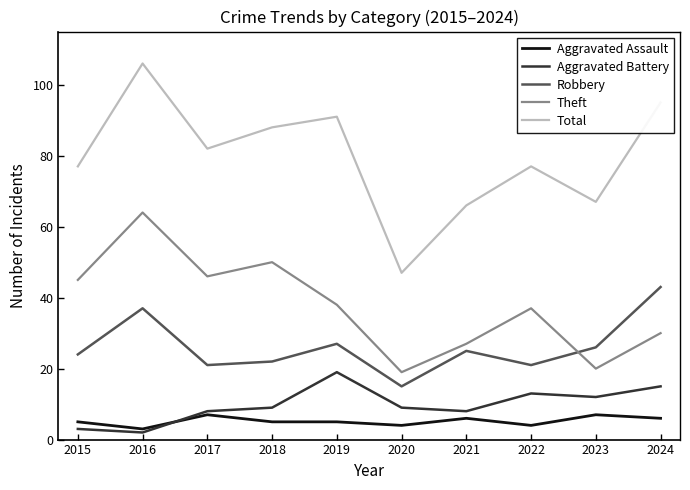

List the series in order of their peak value, lowest first.

Aggravated Assault, Aggravated Battery, Robbery, Theft, Total